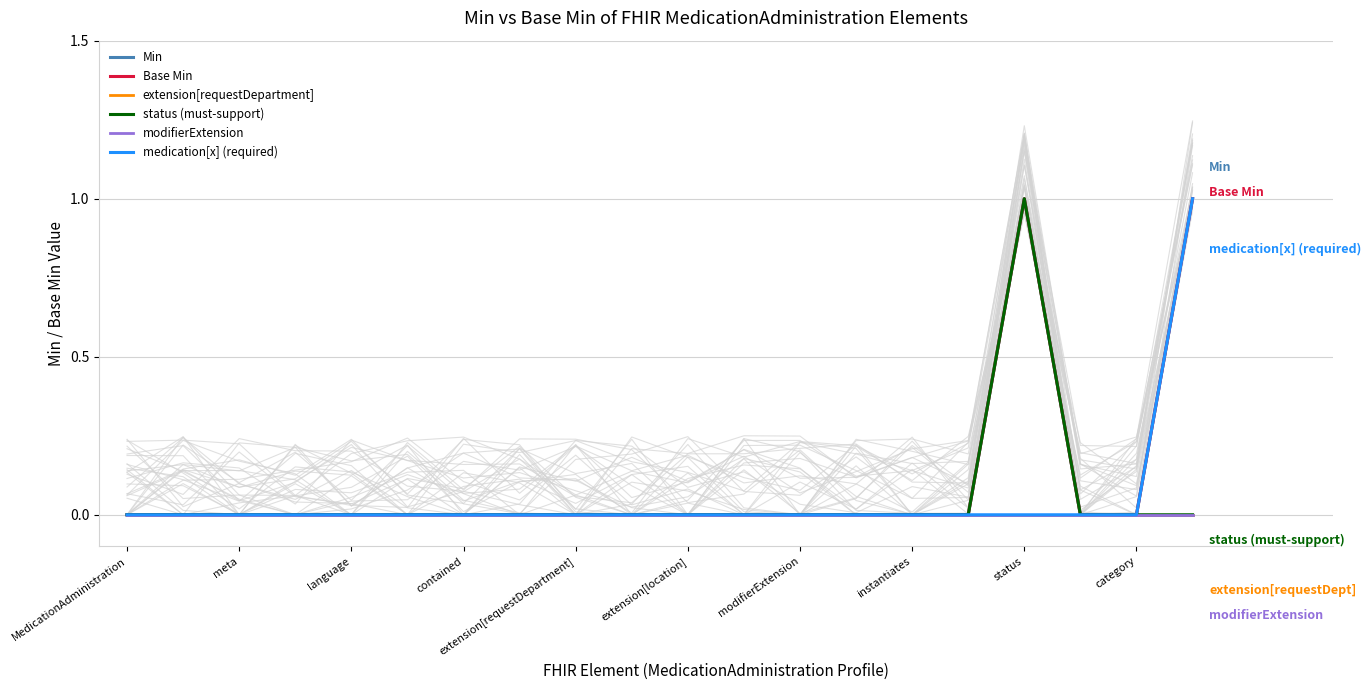

True or false: Min and status (must-support) intersect in this chart.

False